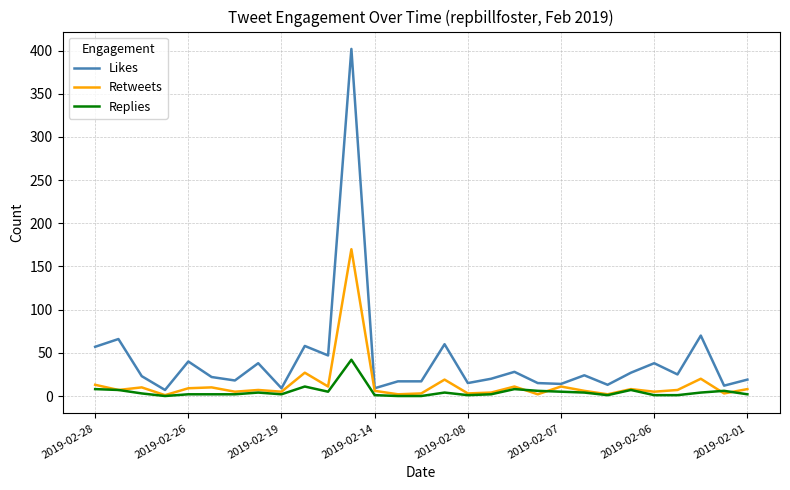

Which series has the largest range (max minus min)?

Likes